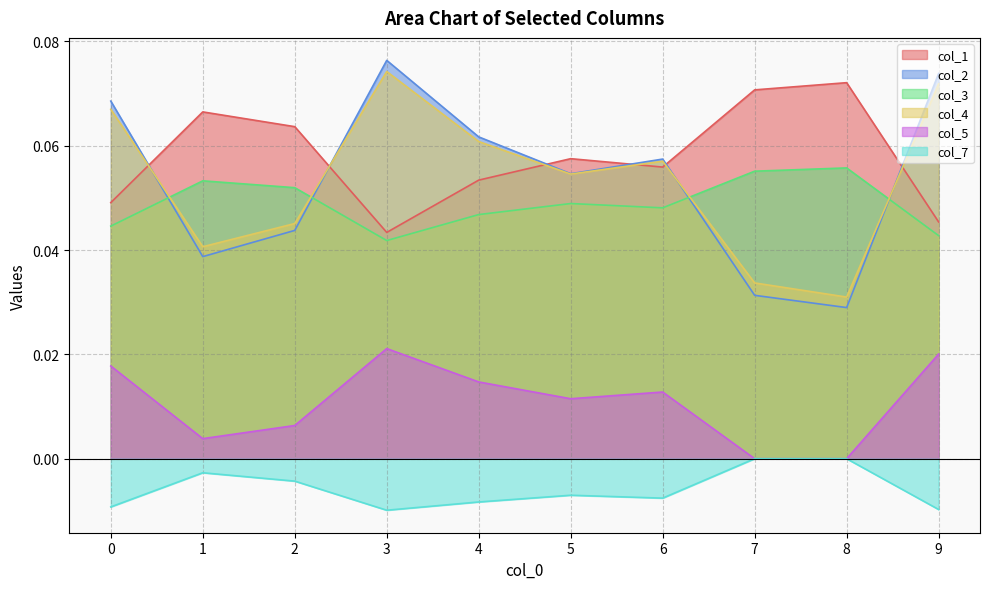

How many lines are shown in the chart?

6